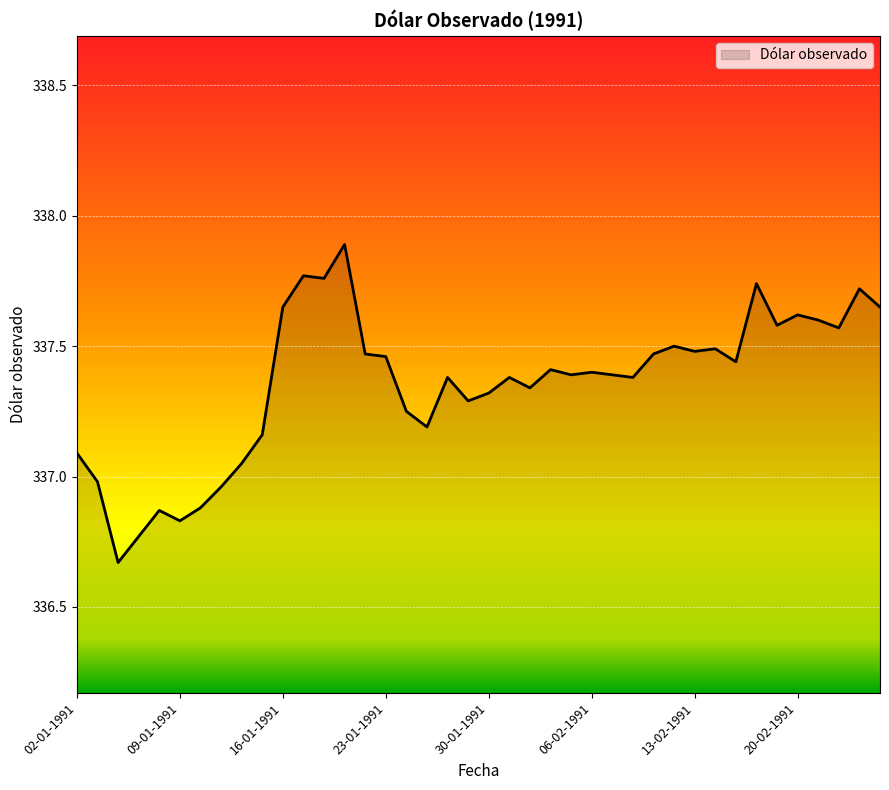

What is the difference between the maximum and minimum values?

1.2